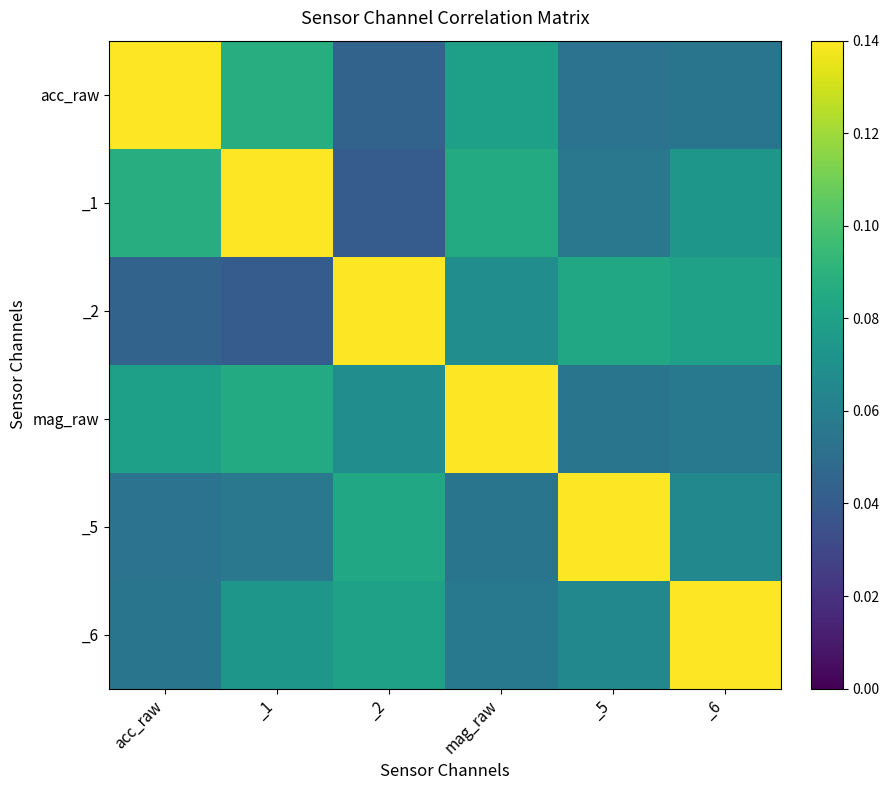

Reading left to right, extract all data points from this chart.

acc_raw: acc_raw=0.1	_1=0.1	_2=0.0	mag_raw=0.1	_5=0.1	_6=0.1
_1: acc_raw=0.1	_1=0.1	_2=0.0	mag_raw=0.1	_5=0.1	_6=0.1
_2: acc_raw=0.0	_1=0.0	_2=0.1	mag_raw=0.1	_5=0.1	_6=0.1
mag_raw: acc_raw=0.1	_1=0.1	_2=0.1	mag_raw=0.1	_5=0.1	_6=0.1
_5: acc_raw=0.1	_1=0.1	_2=0.1	mag_raw=0.1	_5=0.1	_6=0.1
_6: acc_raw=0.1	_1=0.1	_2=0.1	mag_raw=0.1	_5=0.1	_6=0.1